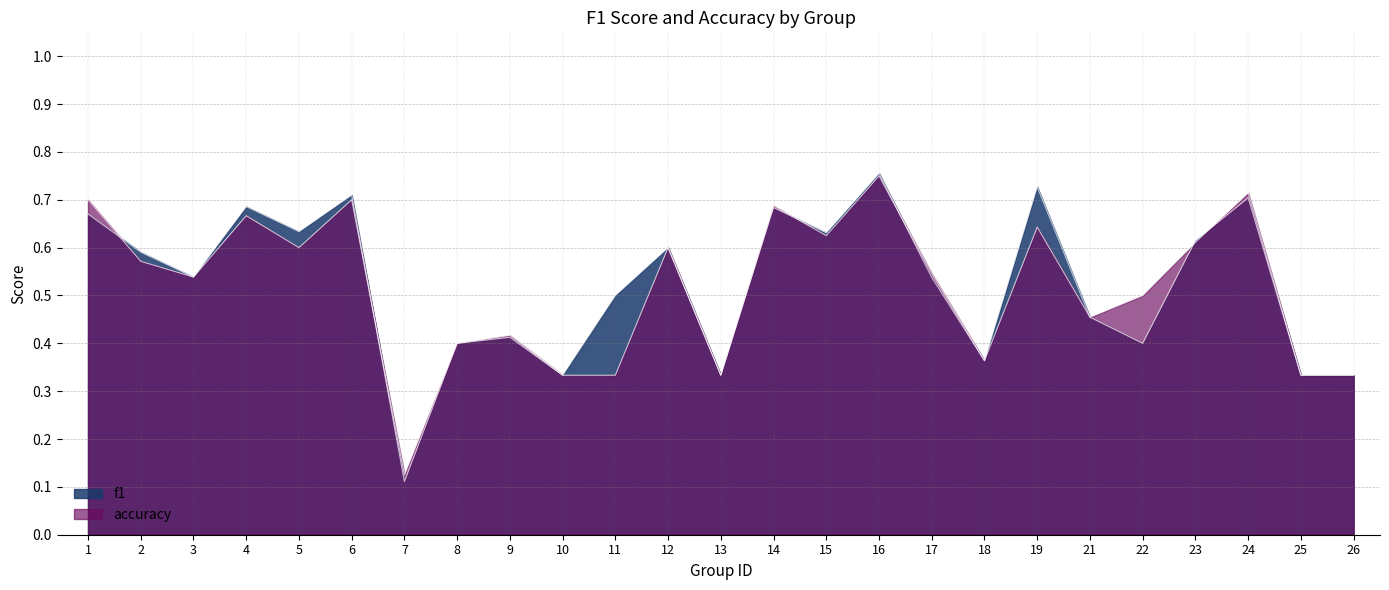

Reading left to right, list all the values displayed in this chart.

f1: 0.7	0.6	0.5	0.7	0.6	0.7	0.1	0.4	0.4	0.3	0.5	0.6	0.3	0.7	0.6	0.8	0.5	0.4	0.7	0.5	0.4	0.6	0.7	0.3	0.3
accuracy: 0.7	0.6	0.5	0.7	0.6	0.7	0.1	0.4	0.4	0.3	0.3	0.6	0.3	0.7	0.6	0.8	0.5	0.4	0.6	0.5	0.5	0.6	0.7	0.3	0.3